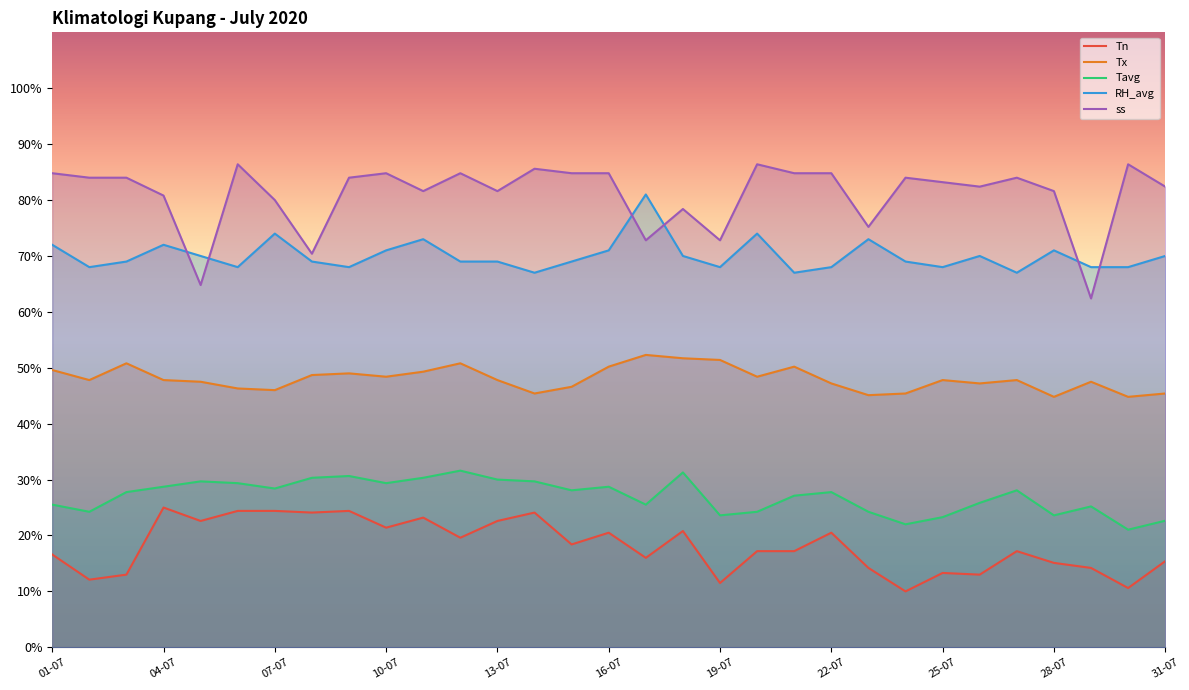

Which series changed the most between 07-07 and 10-07?

ss